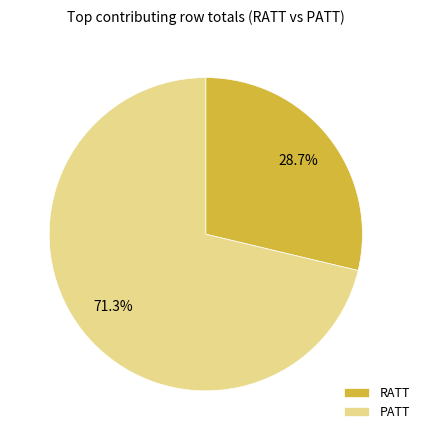

Which slice is the largest?

PATT